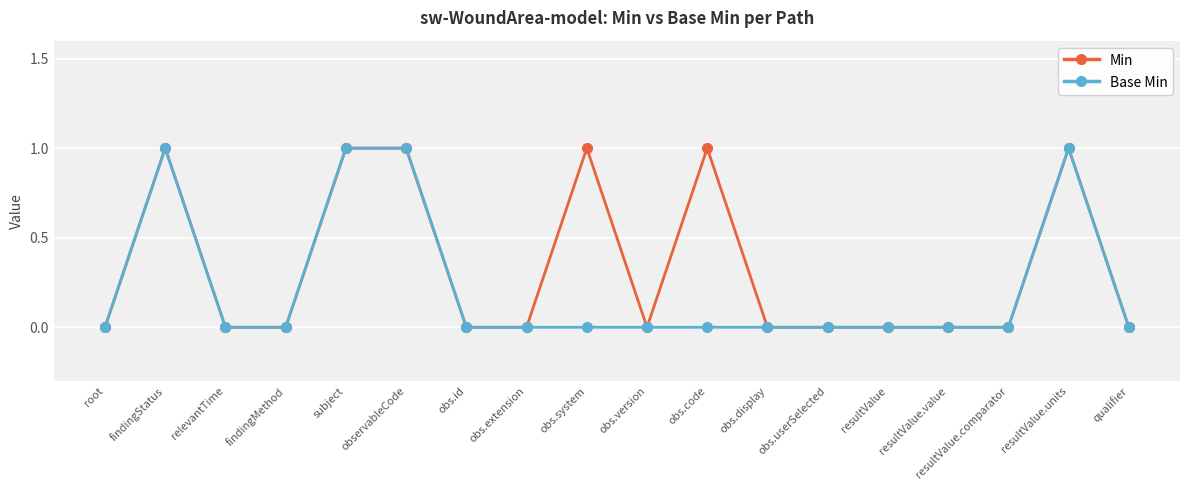

What is the total value across all series at obs.system?

1